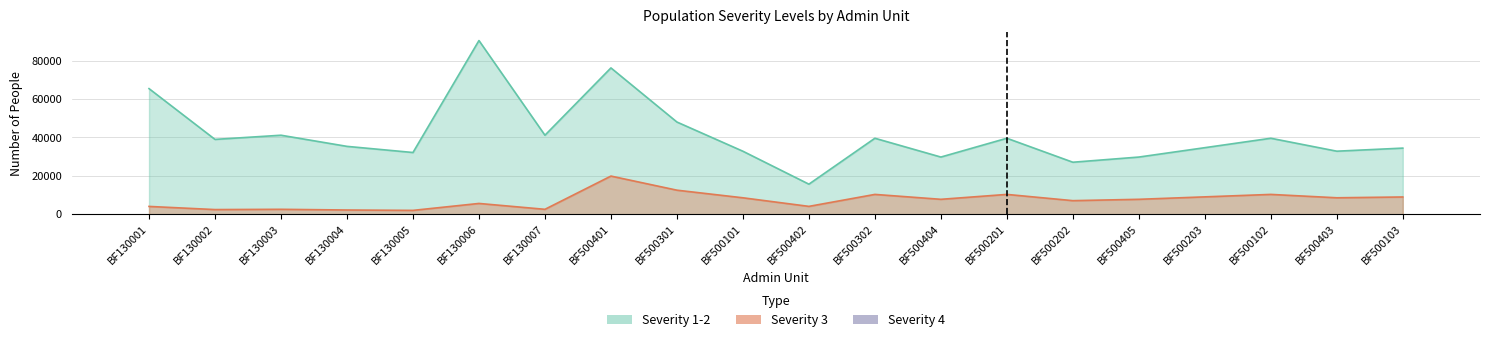

Reading left to right, transcribe all the data shown in this chart.

Severity 1-2: 65379.3	38942.5	41114.6	35317.4	32120.4	90405.5	41114.6	76156.5	47983.7	32780.1	15637.9	39540.6	29750.9	39540.6	27057.8	29750.9	34634.4	39540.6	32804.7	34407.5
Severity 3: 4050.1	2412.4	2546.9	2187.8	1989.8	5600.3	2546.9	19849.3	12506.4	8543.8	4075.8	10305.8	7754.2	10305.8	7052.3	7754.2	9027.1	10305.8	8550.2	8967.9